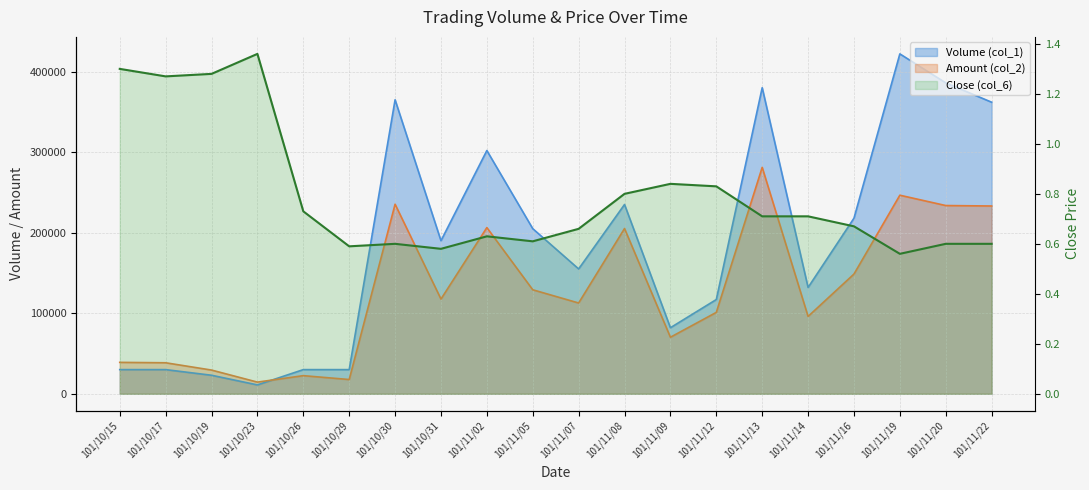

Reading right to left, extract all data points from this chart.

101/11/22=0.6	101/11/20=0.6	101/11/19=0.6	101/11/16=0.7	101/11/14=0.7	101/11/13=0.7	101/11/12=0.8	101/11/09=0.8	101/11/08=0.8	101/11/07=0.7	101/11/05=0.6	101/11/02=0.6	101/10/31=0.6	101/10/30=0.6	101/10/29=0.6	101/10/26=0.7	101/10/23=1.4	101/10/19=1.3	101/10/17=1.3	101/10/15=1.3